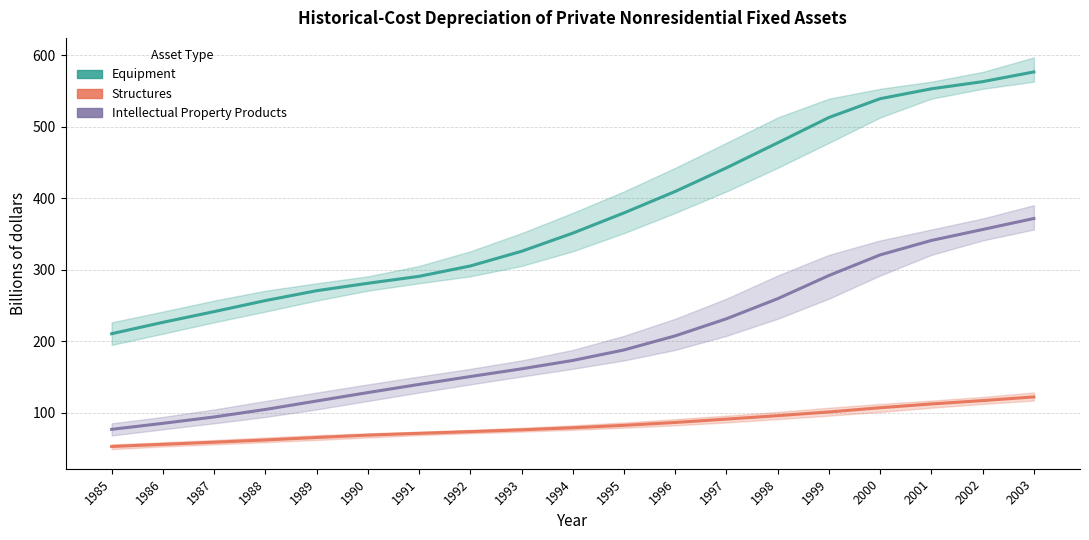

What is the spread (max minus min) of values at 1991?

219.5